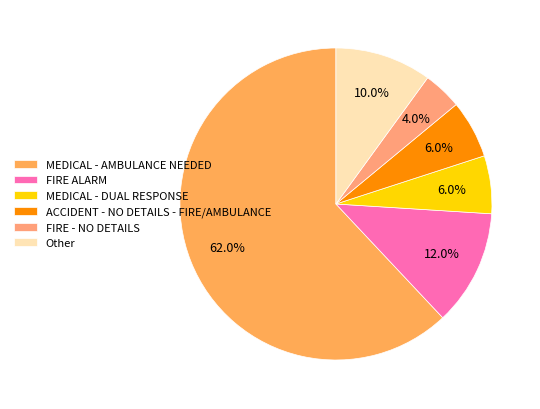

To the nearest percent, what is the difference between the FIRE - NO DETAILS and MEDICAL - AMBULANCE NEEDED slice percentages?

58%